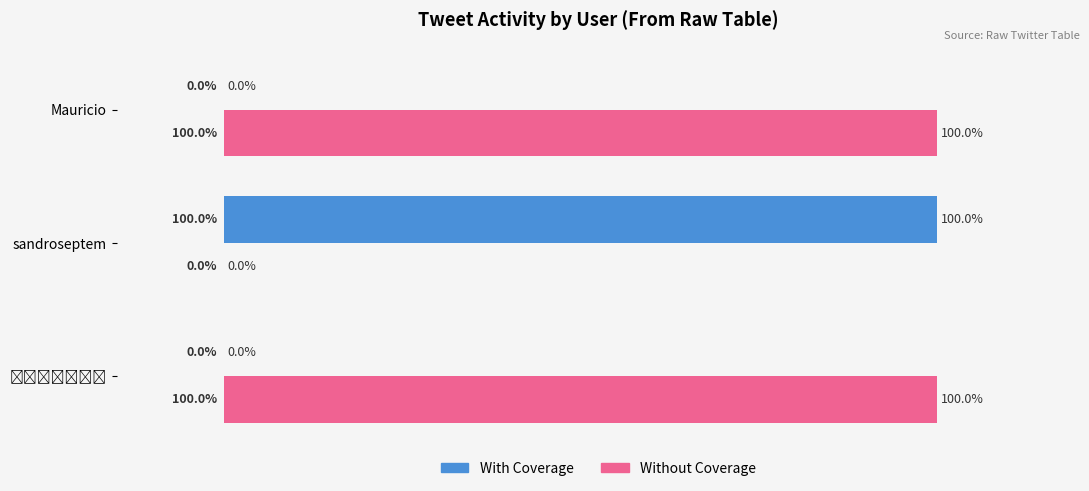

Which series has the largest total across all categories?

Without Coverage